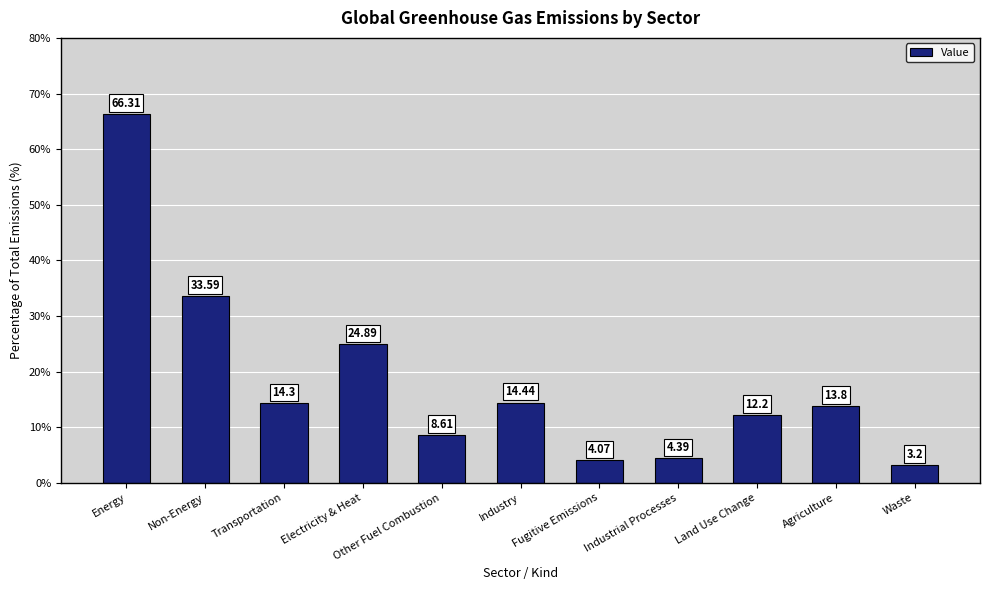

What is the sum of the values at Fugitive Emissions and Electricity & Heat?

29.0